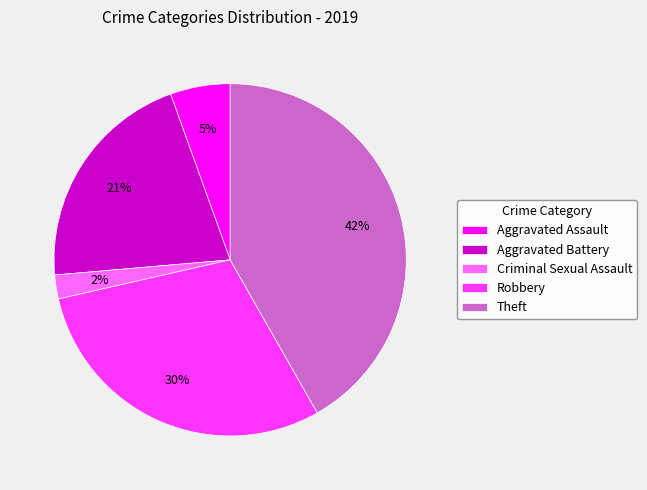

How many slices are in this pie chart?

5